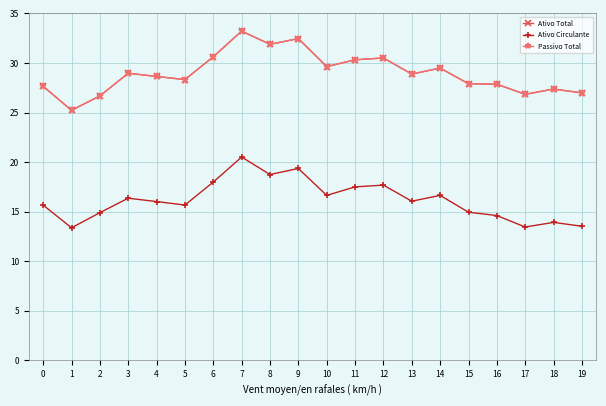

Does the chart have visible grid lines?

Yes